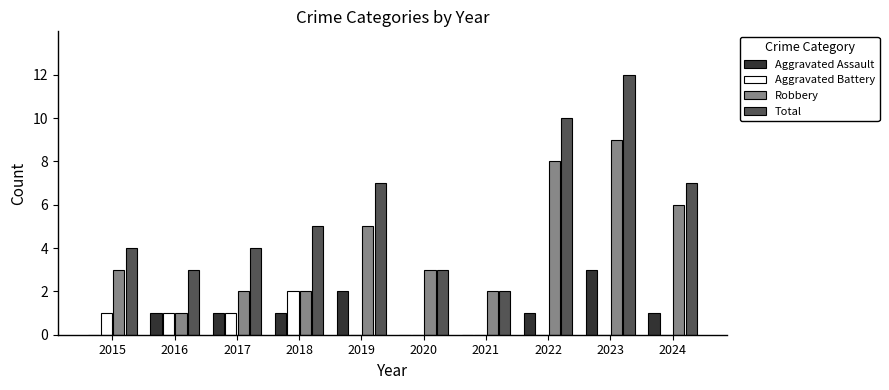

What are all the series names shown in the legend?

Aggravated Assault, Aggravated Battery, Robbery, Total